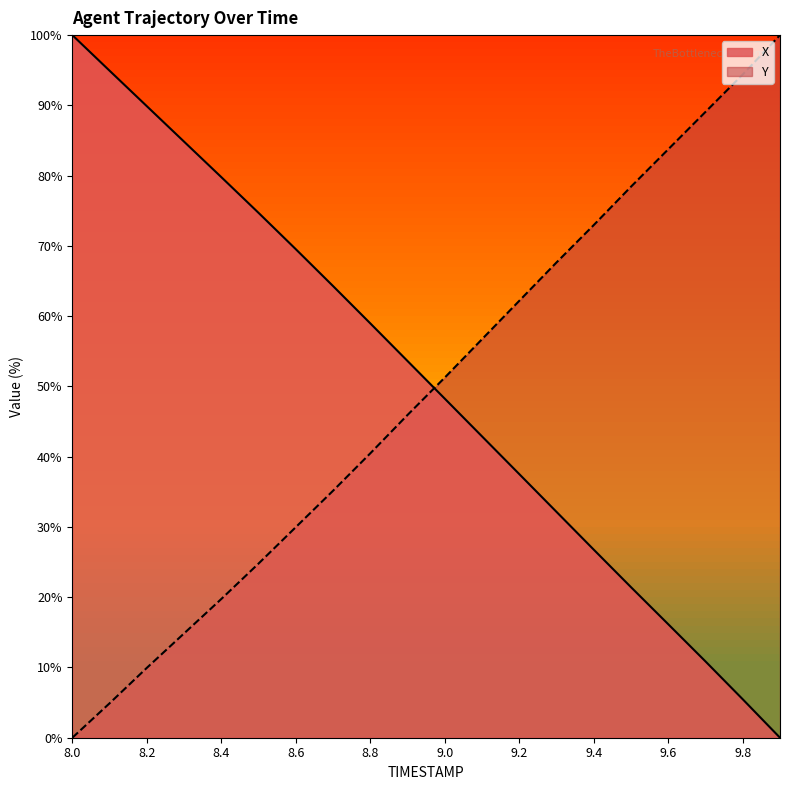

What is the sum of all X values?

1012.0